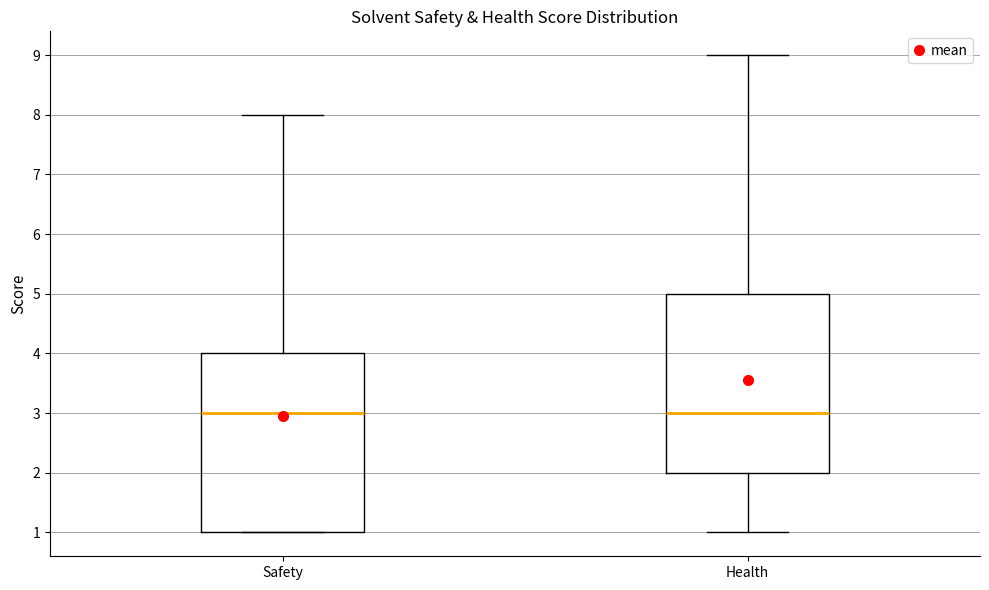

Where does the median line of the box for Safety sit on the y-axis? The values are not printed on the chart, so give them approximately, as read against the axis.

3